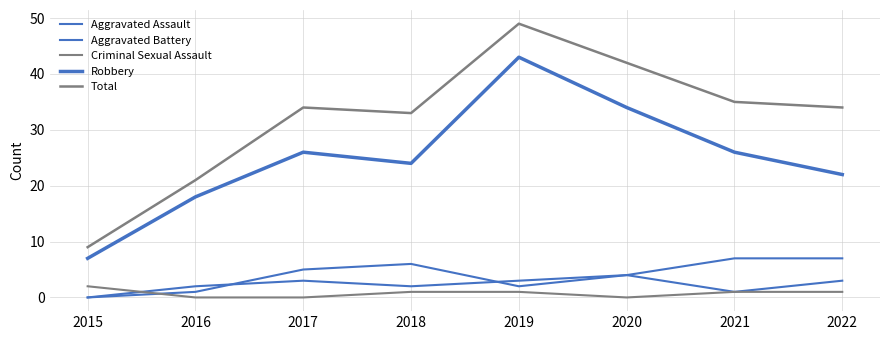

How many interior local peaks does the Aggravated Battery series have?

1